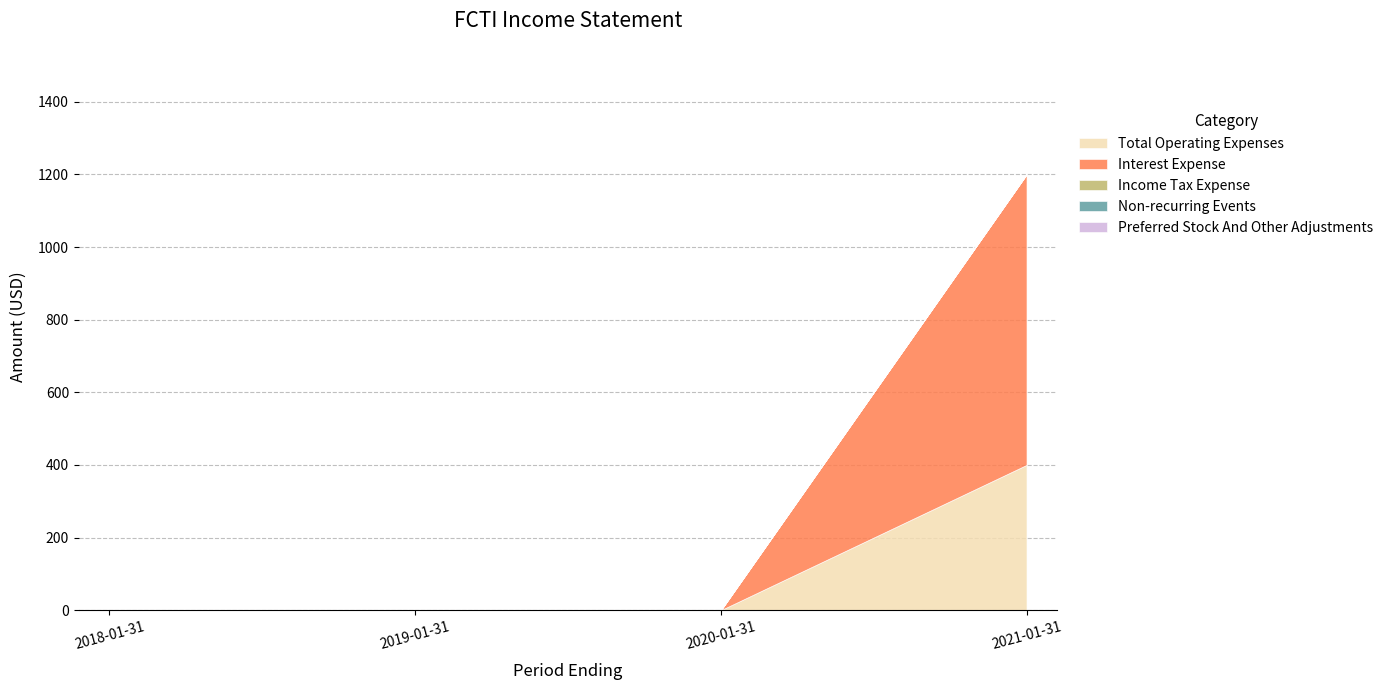

Which has a higher value, 2021-01-31 or 2018-01-31?

2021-01-31